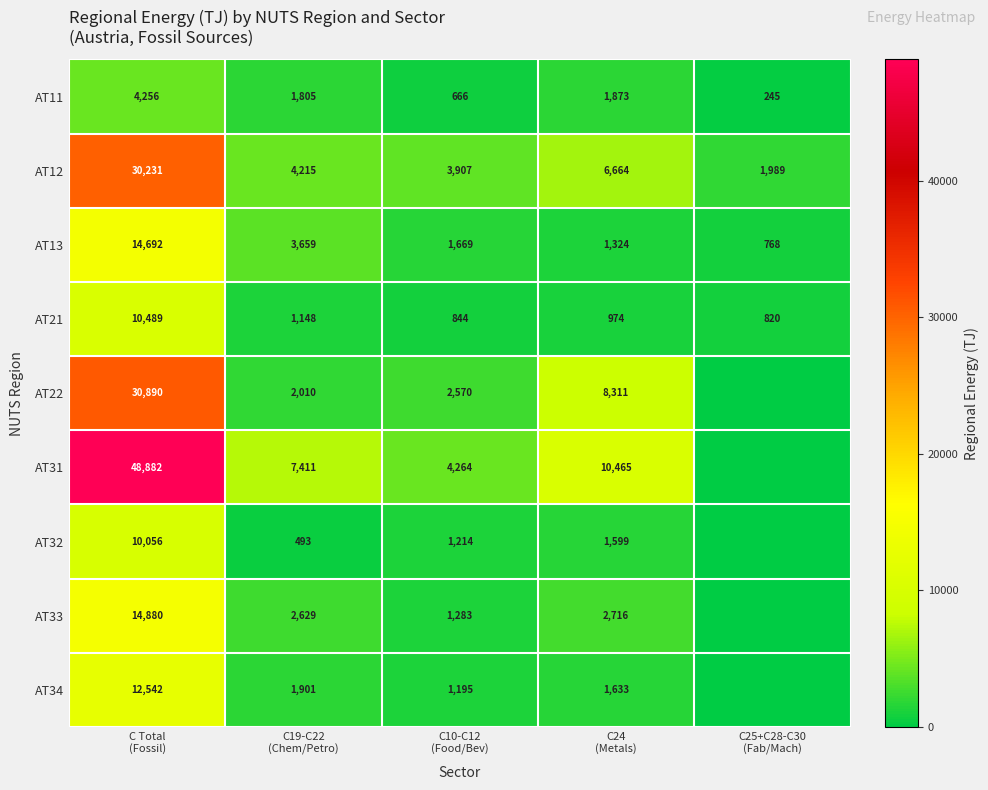

What is the sum of all AT13 values?

22112